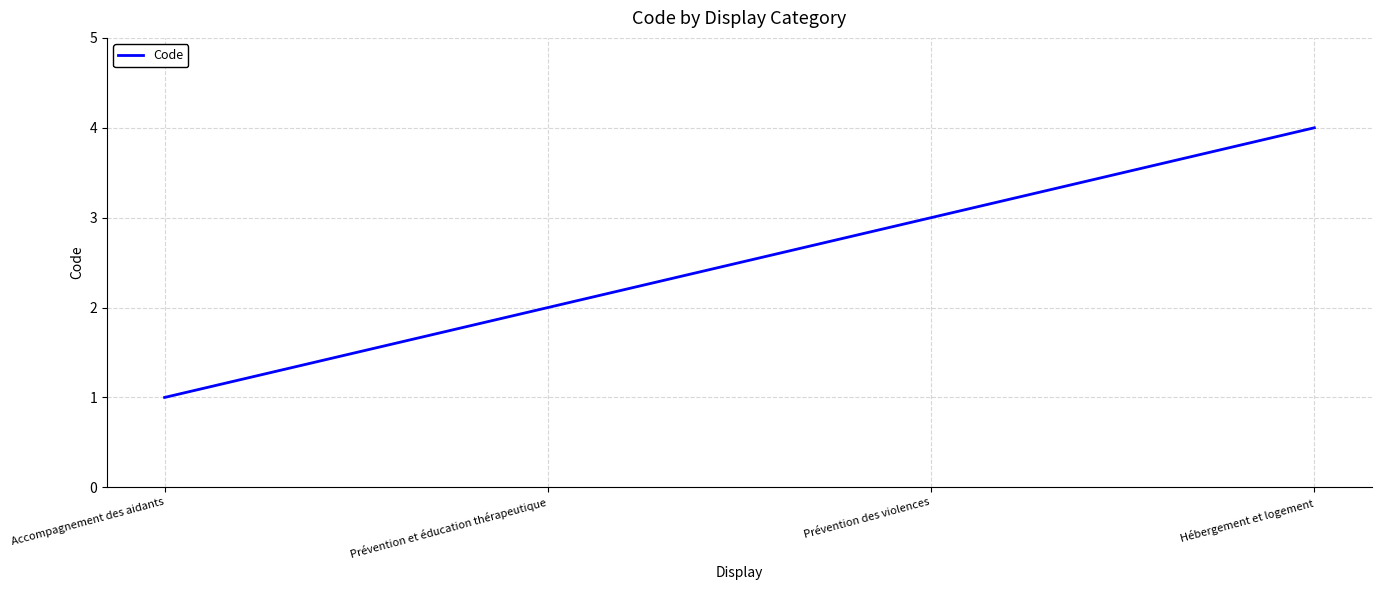

What is the minimum value shown in the chart?

1